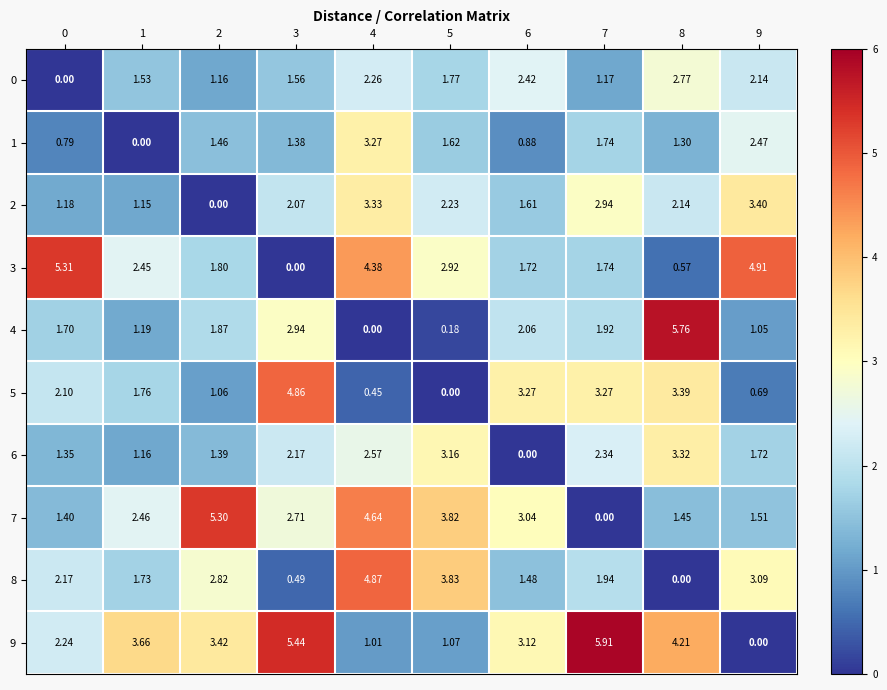

How many series are shown in this chart?

10